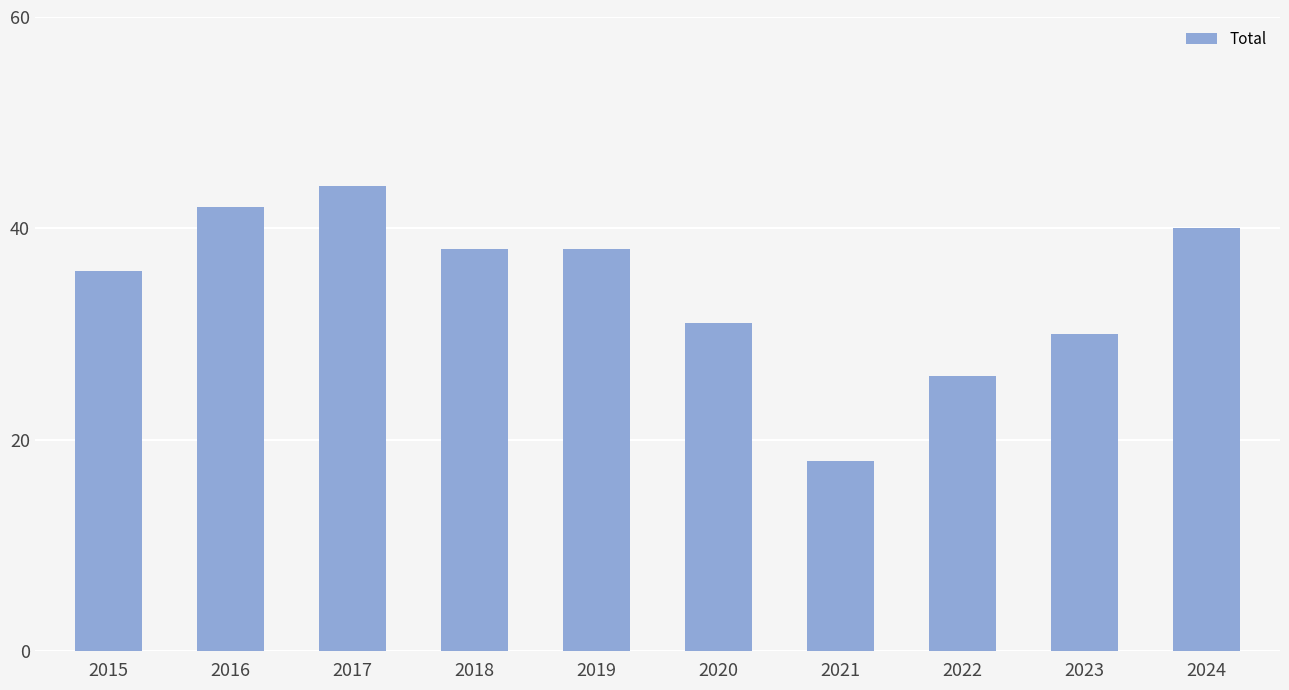

How many bars are there in total?

10